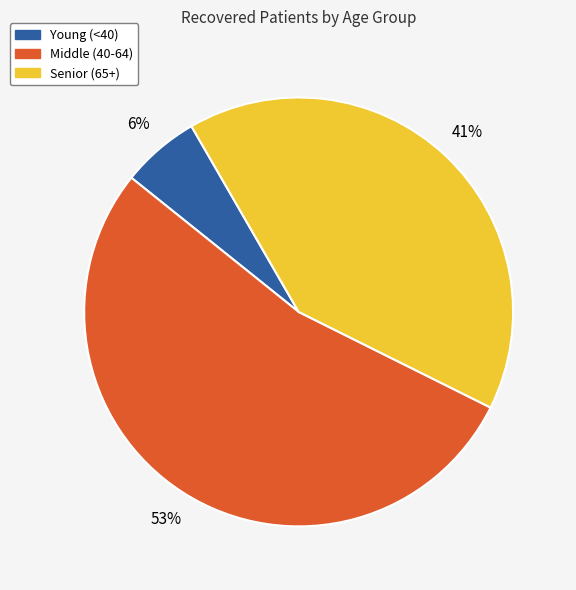

Is there any slice that represents more than half of the pie?

Yes